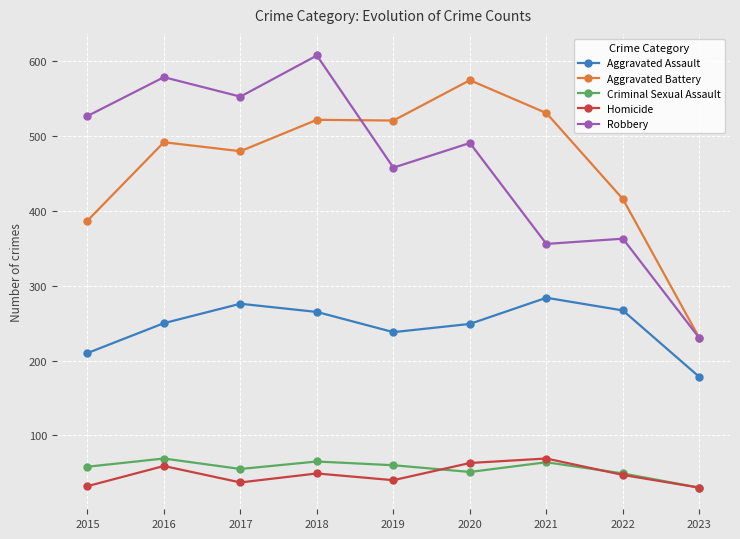

Which series has the widest spread of values?

Robbery